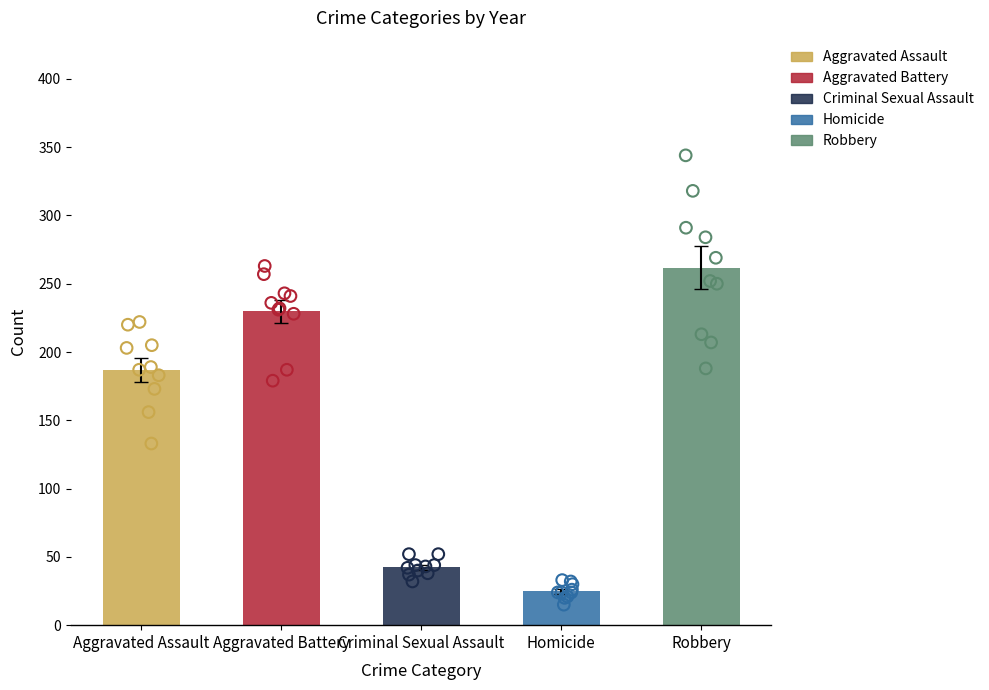

Is the value of Robbery at 2022 greater than the value of Aggravated Battery at 2018?

No